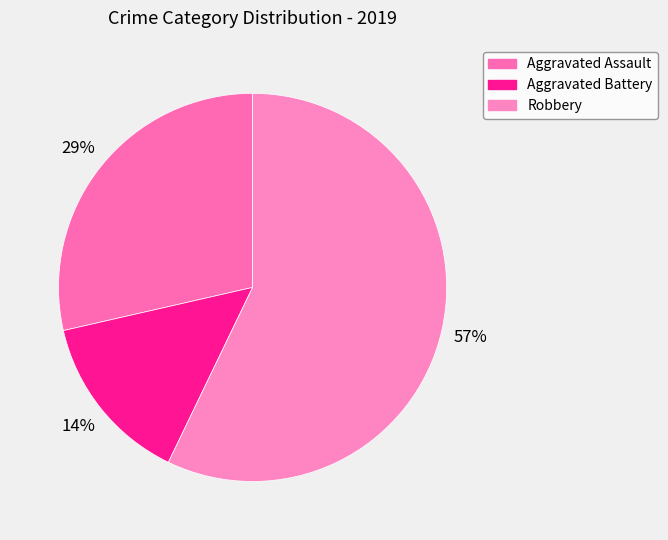

Is Robbery the majority of the pie?

Yes